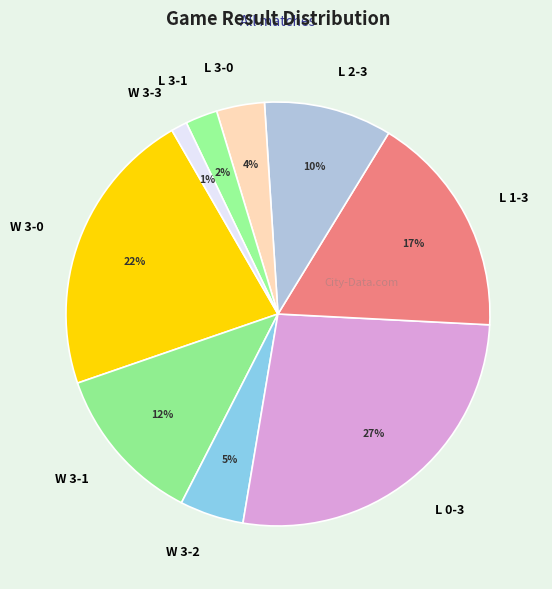

To the nearest percent, what percentage of the pie is W 3-1?

12%